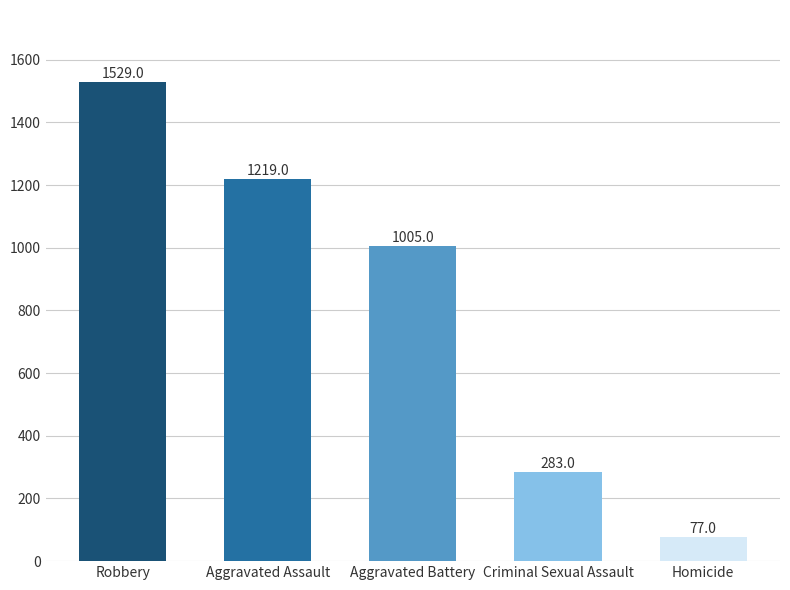

What is the label of the 3rd bar from the left?

Aggravated Battery